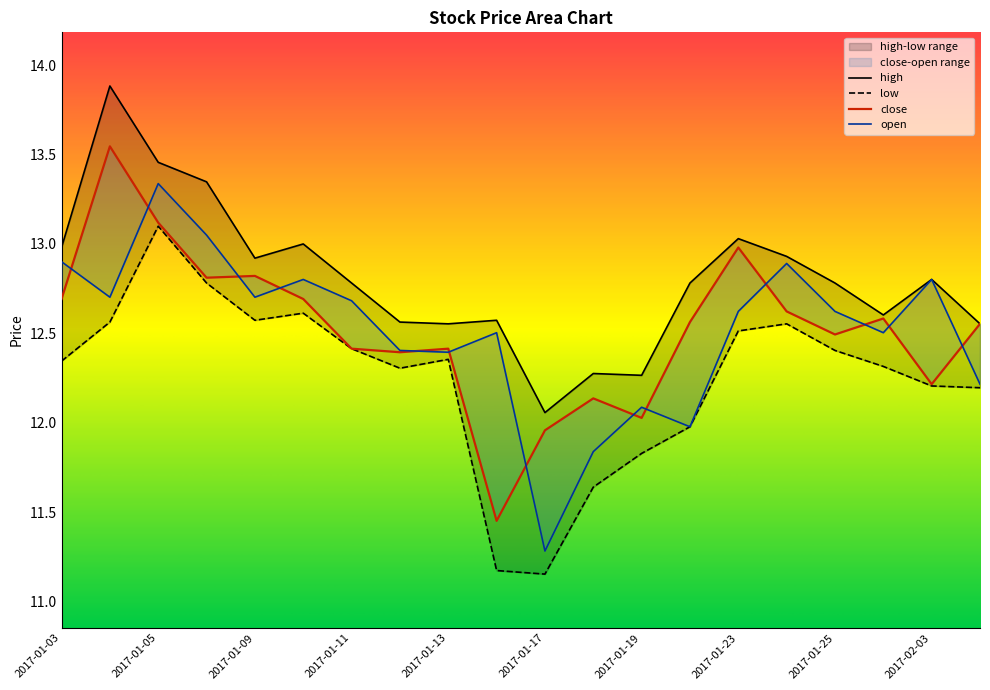

At 2017-01-23, list the series in order from largest to smallest.

high, close, open, low